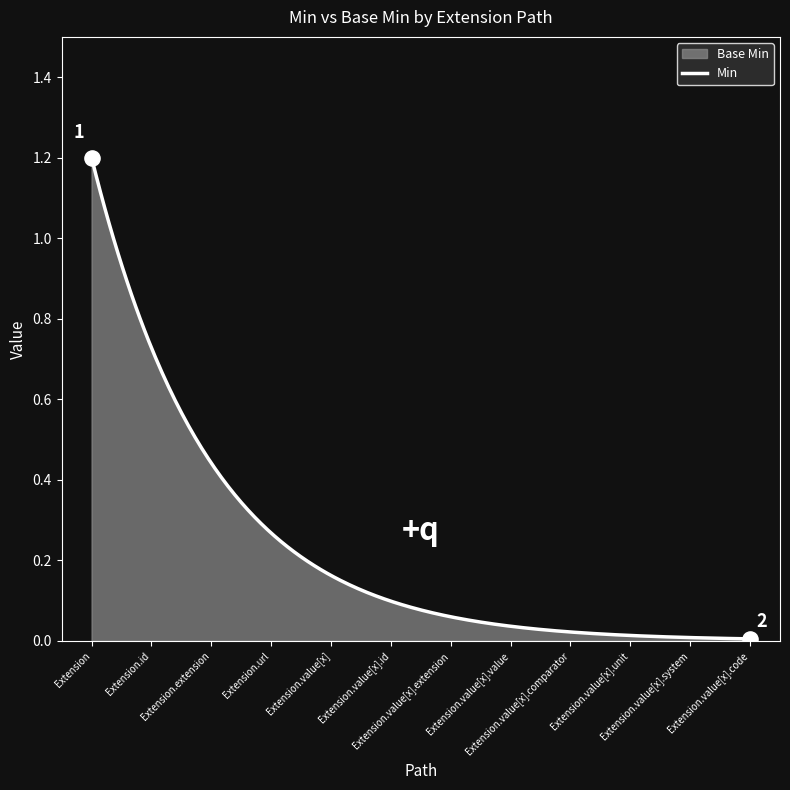

Which series has the largest total across all categories?

Min